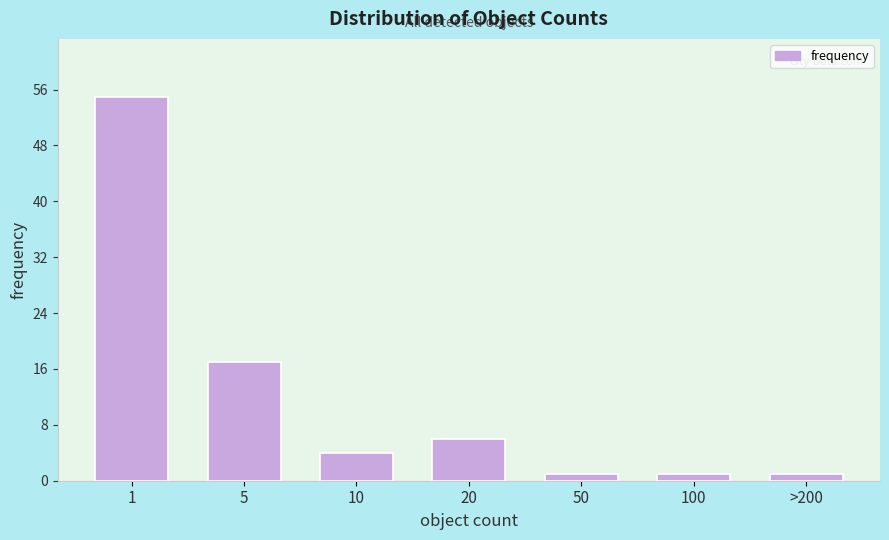

Reading left to right, what are all the values shown in this chart?

55	17	4	6	1	1	1